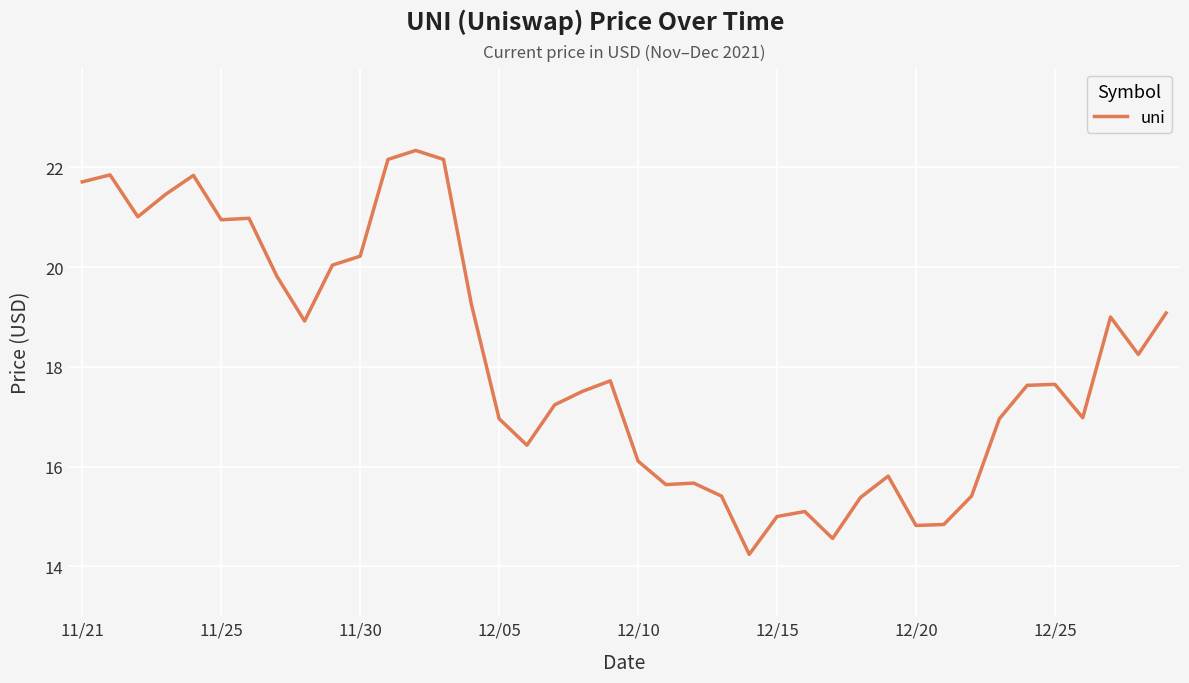

What is the sum of all values?

724.1